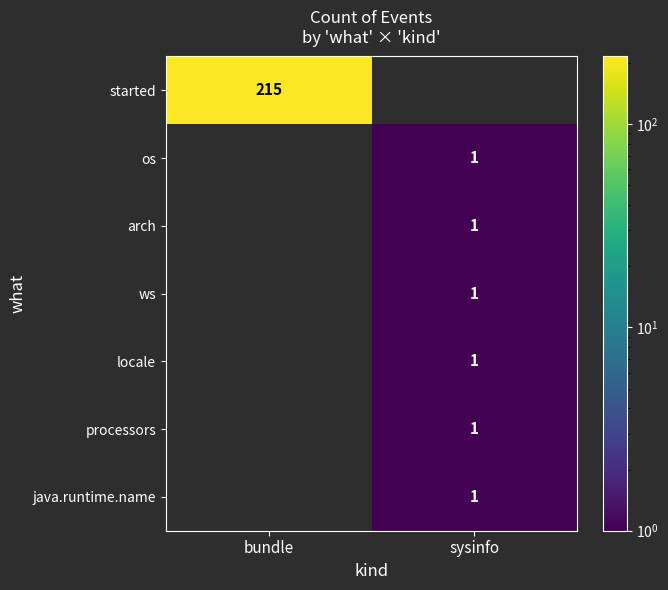

Is it true that os equals 1 at sysinfo?

True